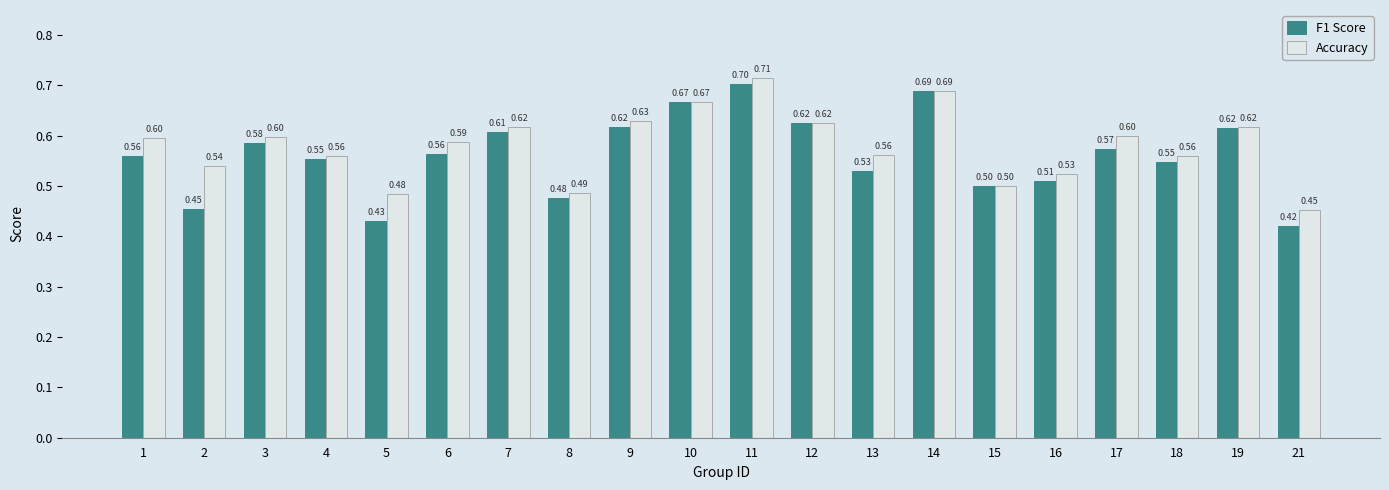

At which category is the sum across all series the highest?

11